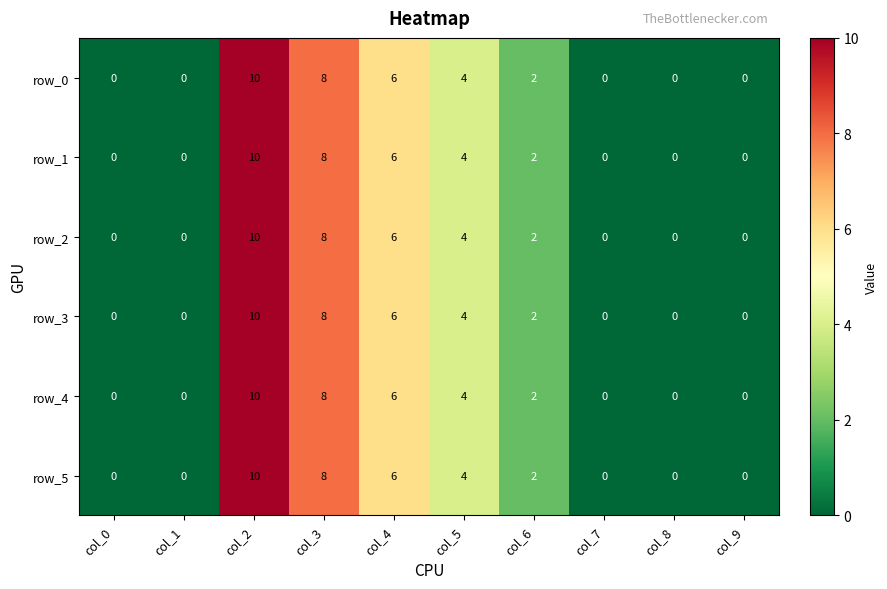

At how many categories does at least one series exceed 5?

3